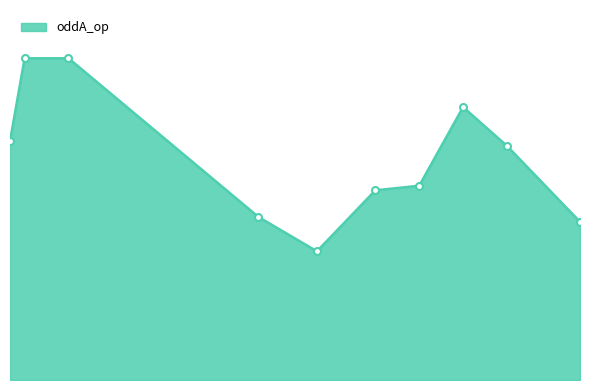

Where is the first local maximum?

2023-06-06